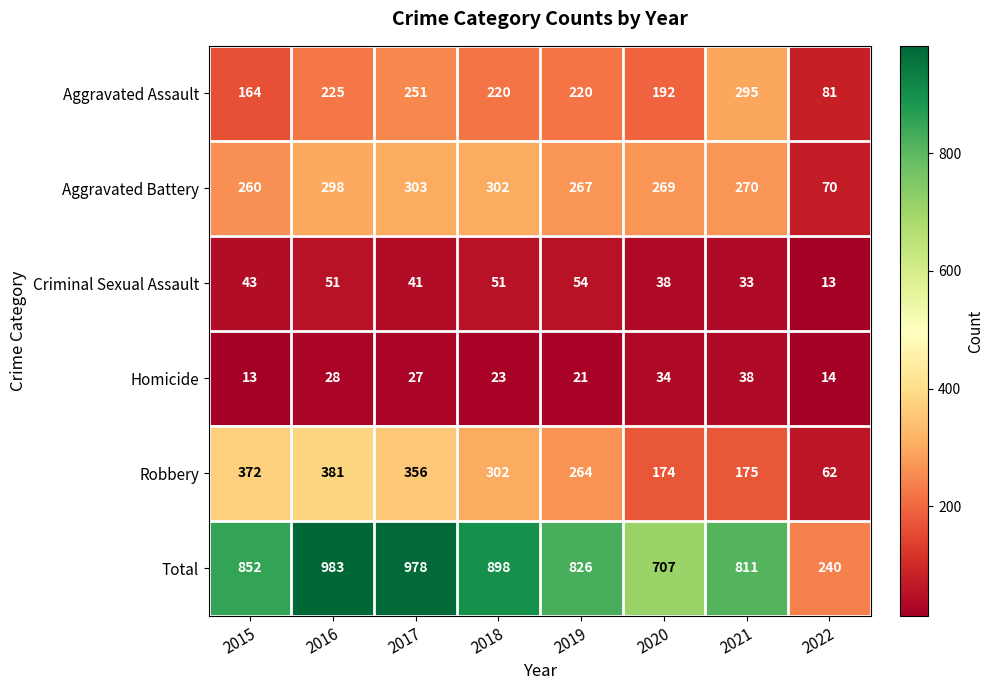

What is the spread (max minus min) of values at 2018?

875